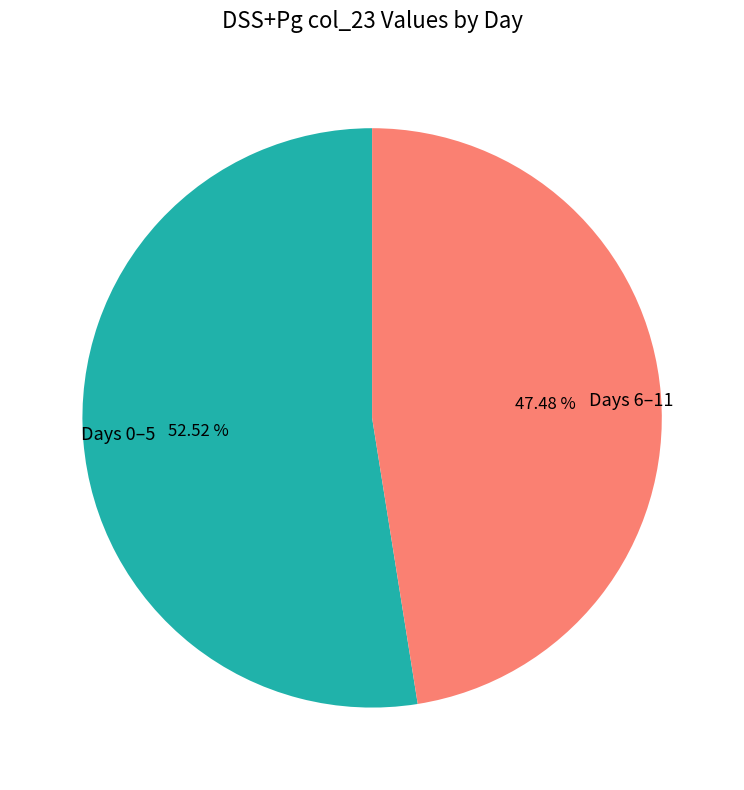

Which category accounts for the majority?

Days 0–5